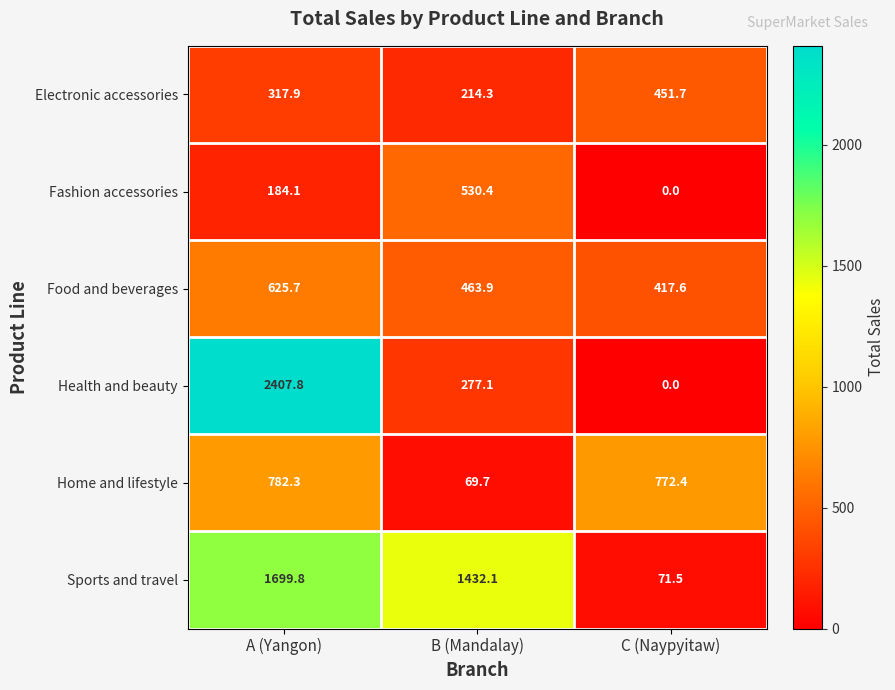

What is the highest value of the Food and beverages series?

625.7